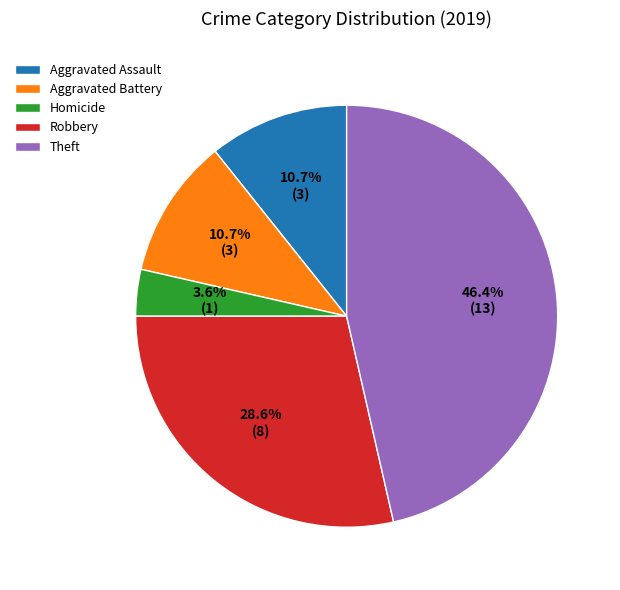

To the nearest percent, what is the average slice percentage?

20%